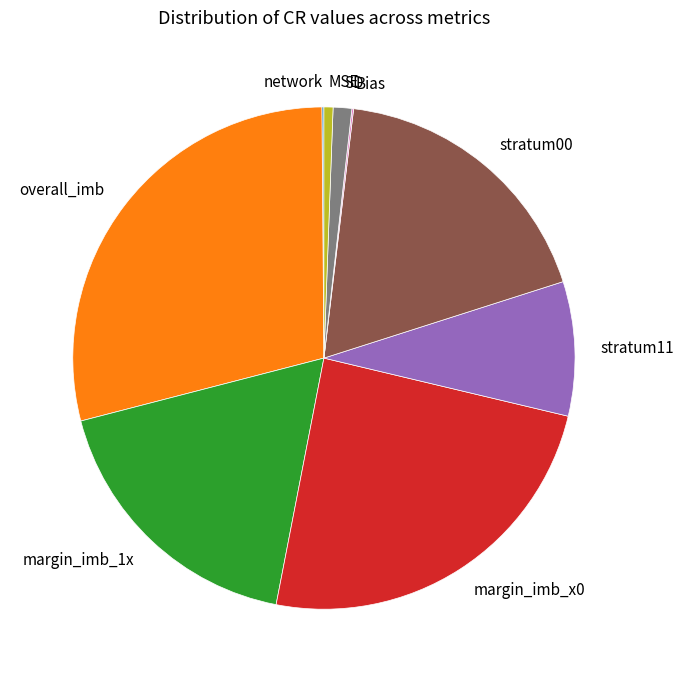

The margin_imb_1x slice represents 18% of the pie. True or false?

True